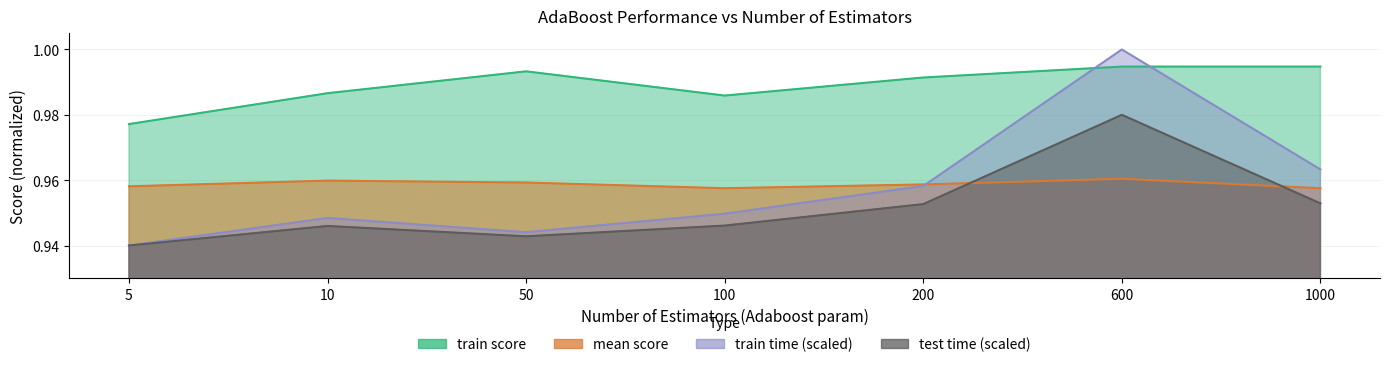

What is the value of the train score point at the 2nd from the left?

1.0